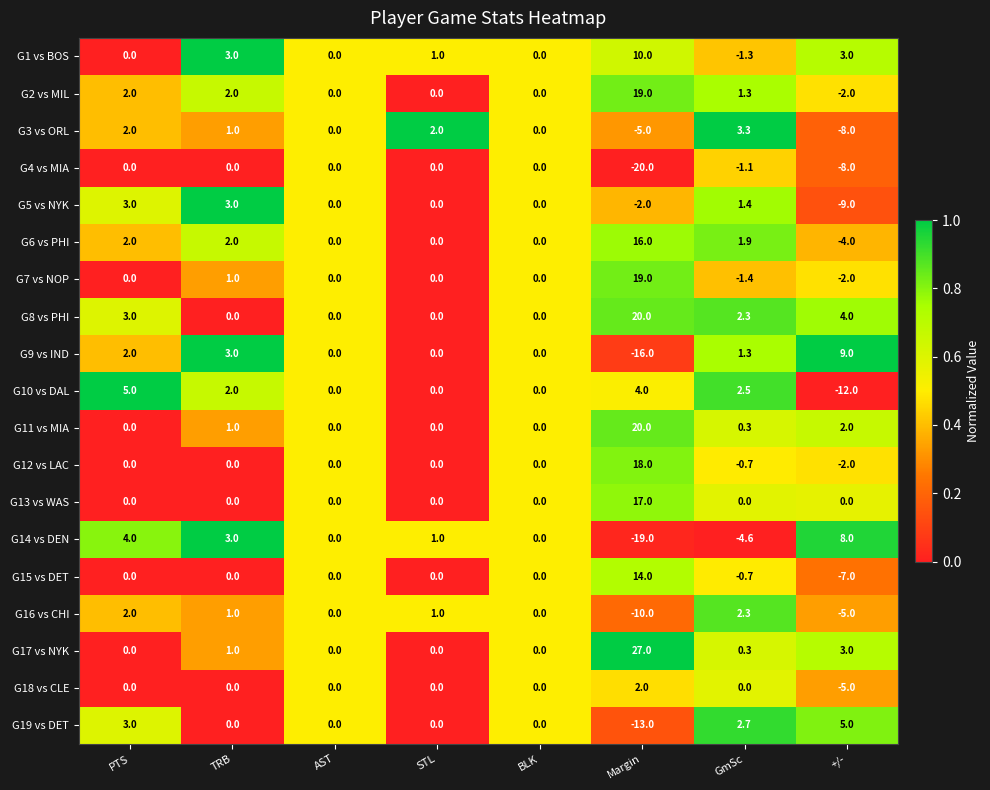

True or false: G7 vs NOP has a value of -0.5 at GmSc.

False